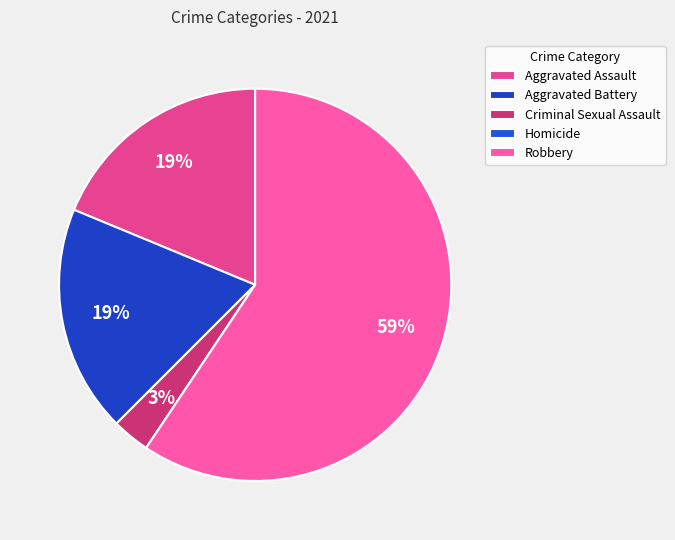

Rank the categories by value from lowest to highest.

Homicide, Criminal Sexual Assault, Aggravated Assault, Aggravated Battery, Robbery